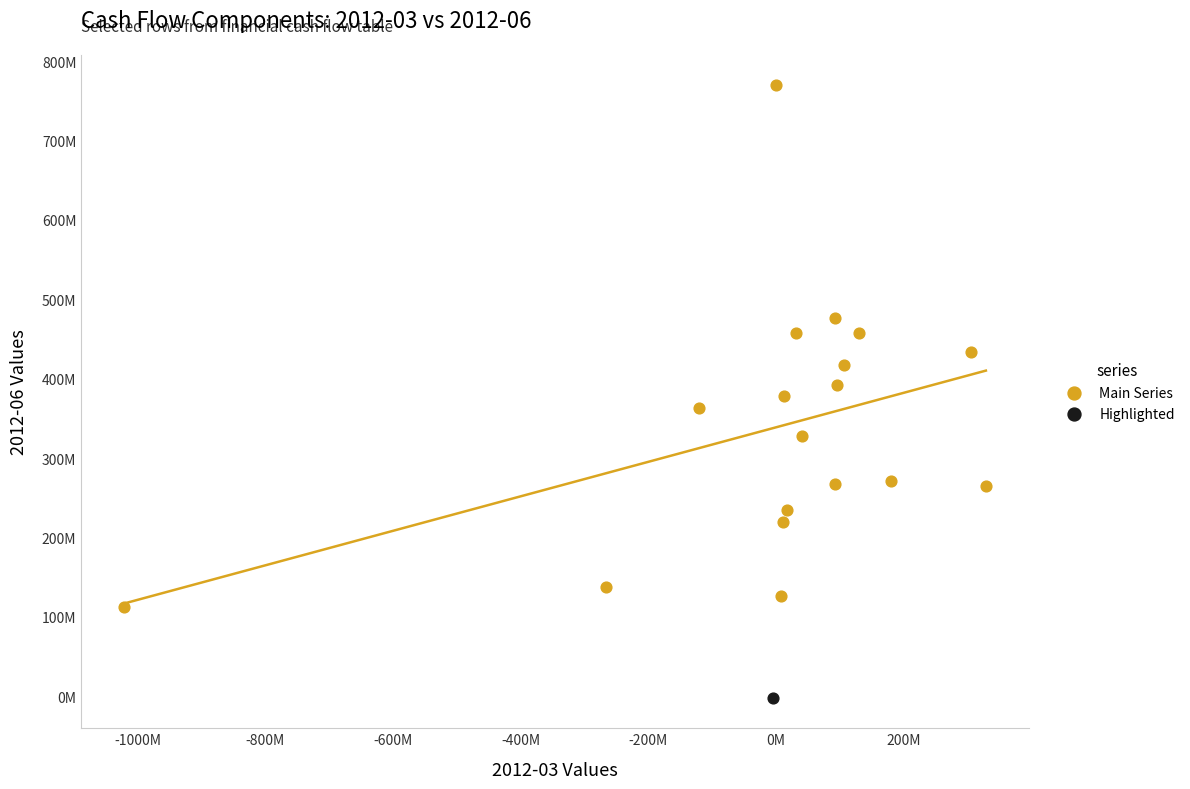

What are all the series names shown in the legend?

Main Series, Highlighted